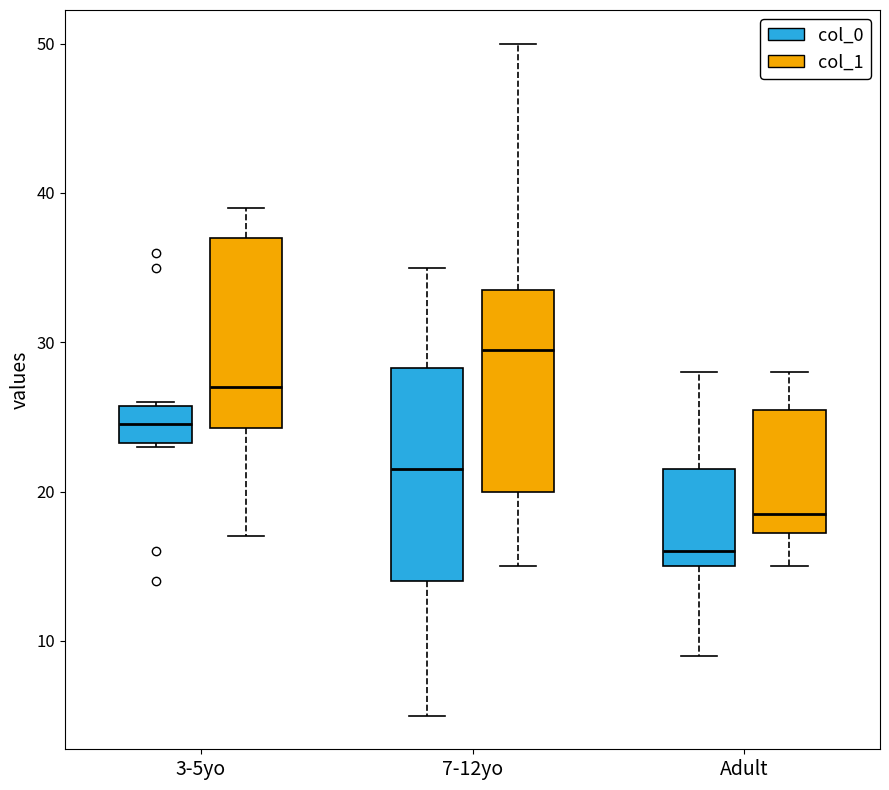

Which box has the lowest median line?

Adult (col_0)